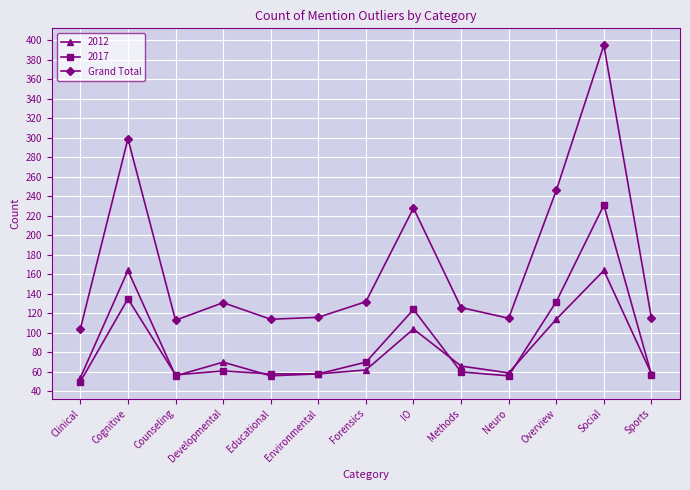

At which category is the sum across all series the highest?

Social